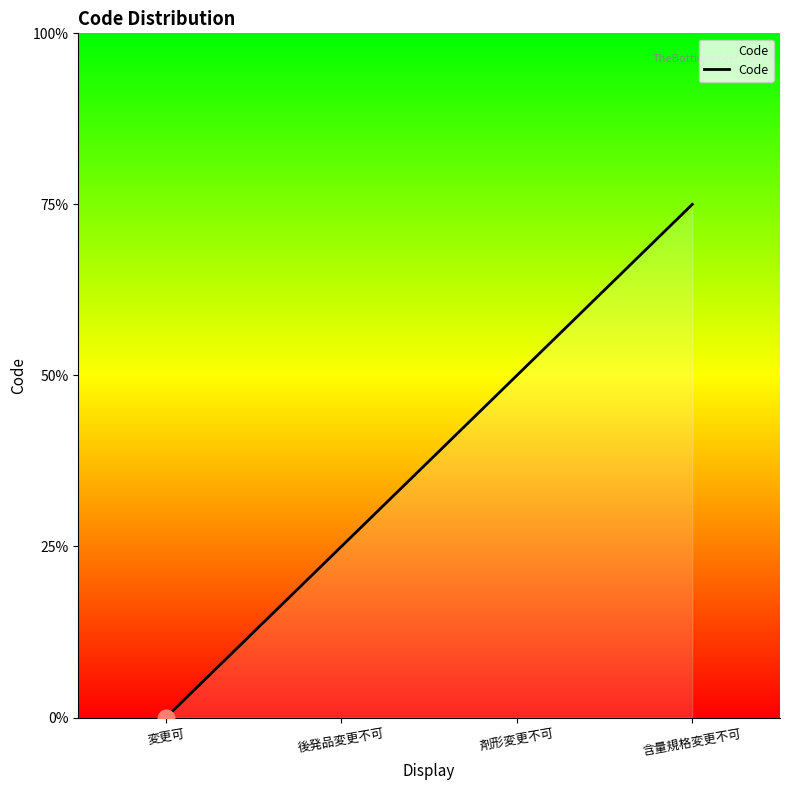

What is the label of the 1st point from the right?

含量規格変更不可